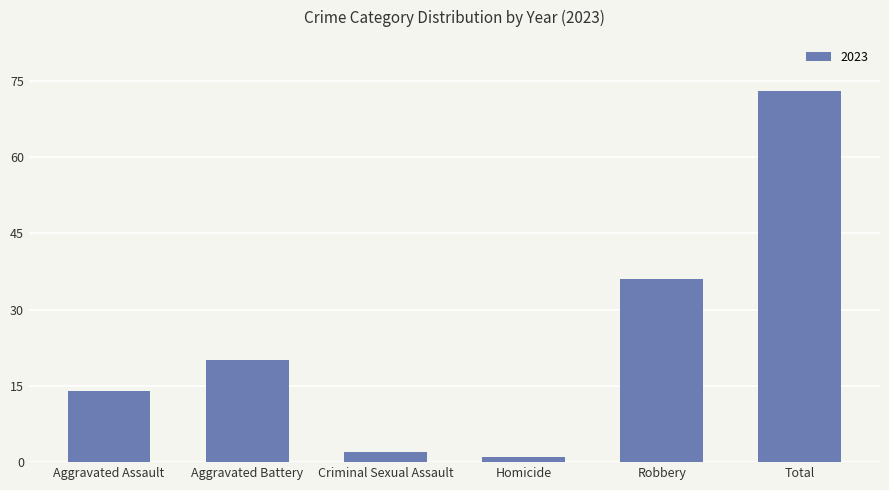

What position from the right is Robbery?

2